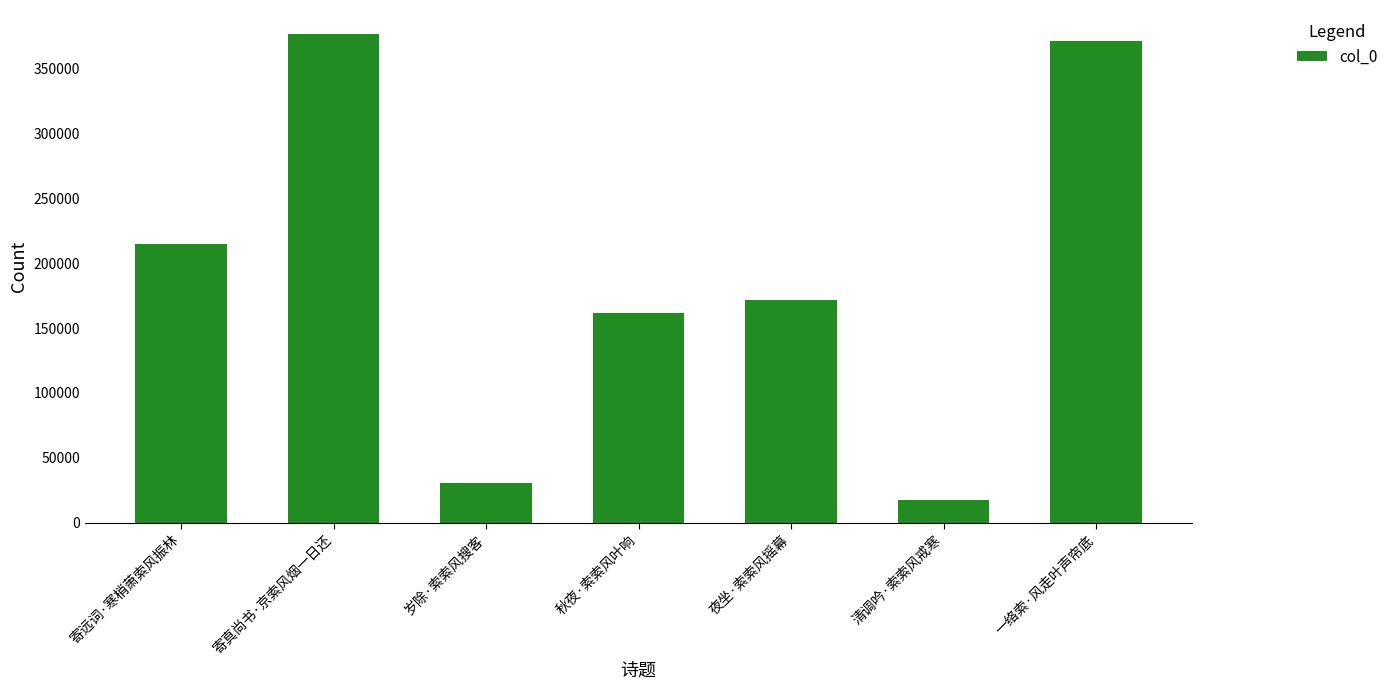

Rank the categories by value from highest to lowest.

寄真尚书·京索风烟一日还, 一络索·风走叶声帘底, 寄远词·寒梢萧索风振林, 夜坐·索索风摇幕, 秋夜·索索风叶响, 岁除·索索风搜客, 清调吟·索索风戒寒